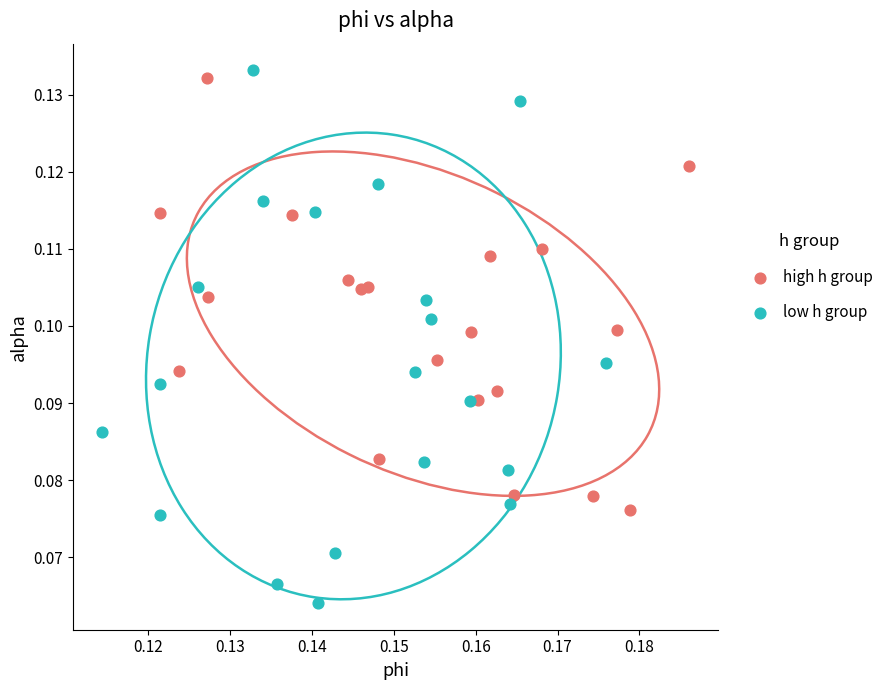

Which series has the largest Y range (max minus min)?

low h group